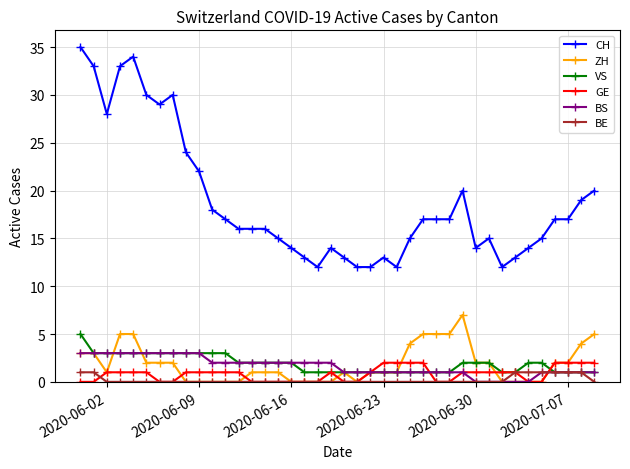

Count the number of categories in the chart.

40